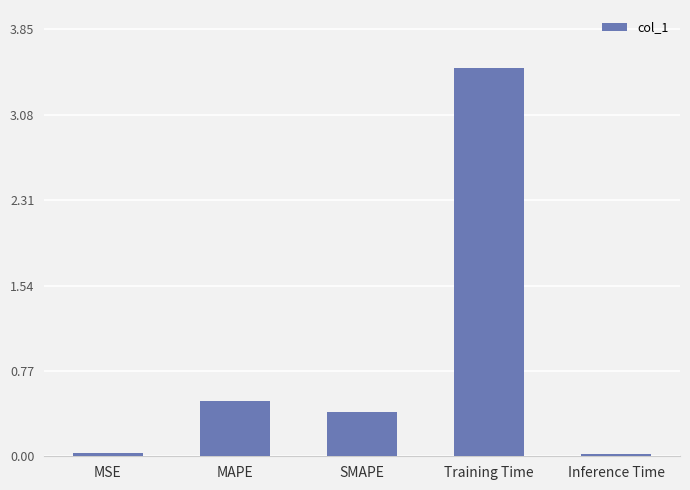

What position from the right is MAPE?

4